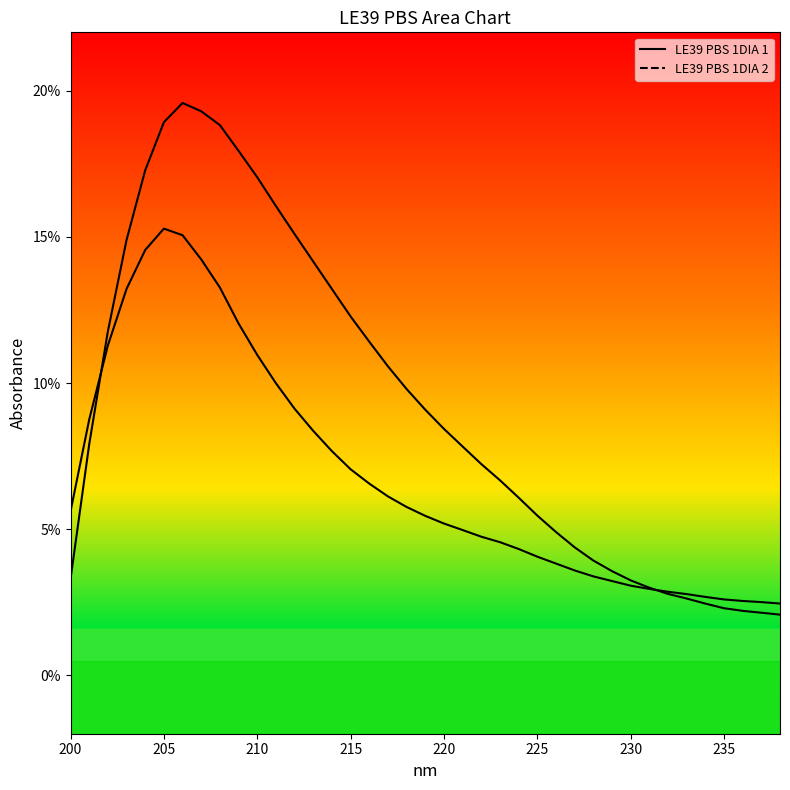

At which label does LE39 PBS 1DIA 2 reach its peak?

206